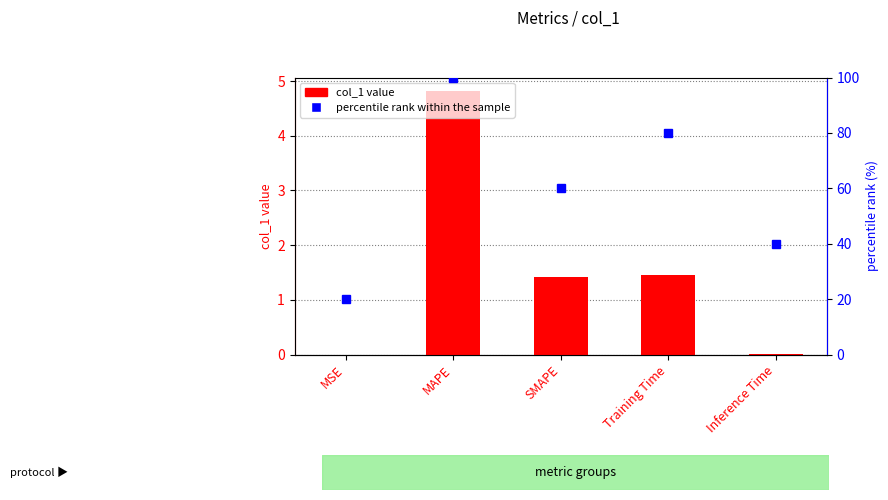

Rank the categories by col_1 value value from lowest to highest.

MSE, Inference Time, SMAPE, Training Time, MAPE